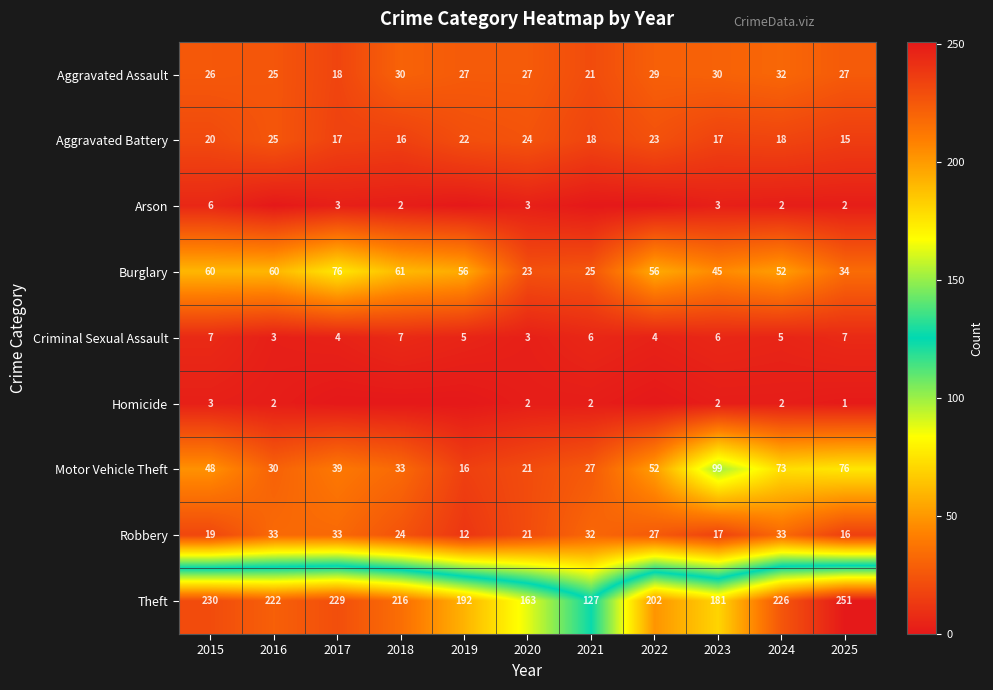

Is it true that Criminal Sexual Assault equals 3 at 2020?

True